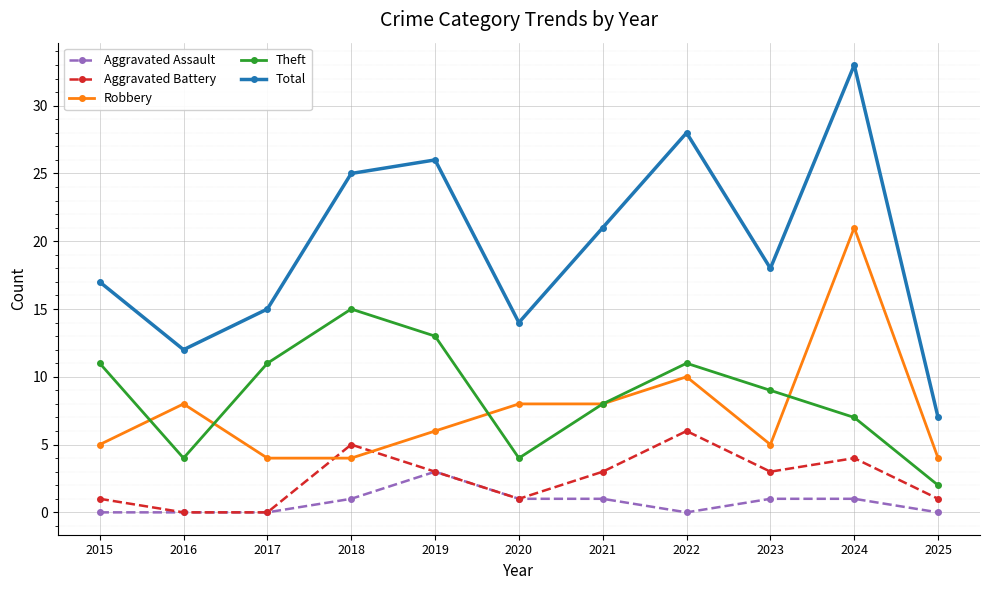

What is the average value of the Aggravated Assault series?

1